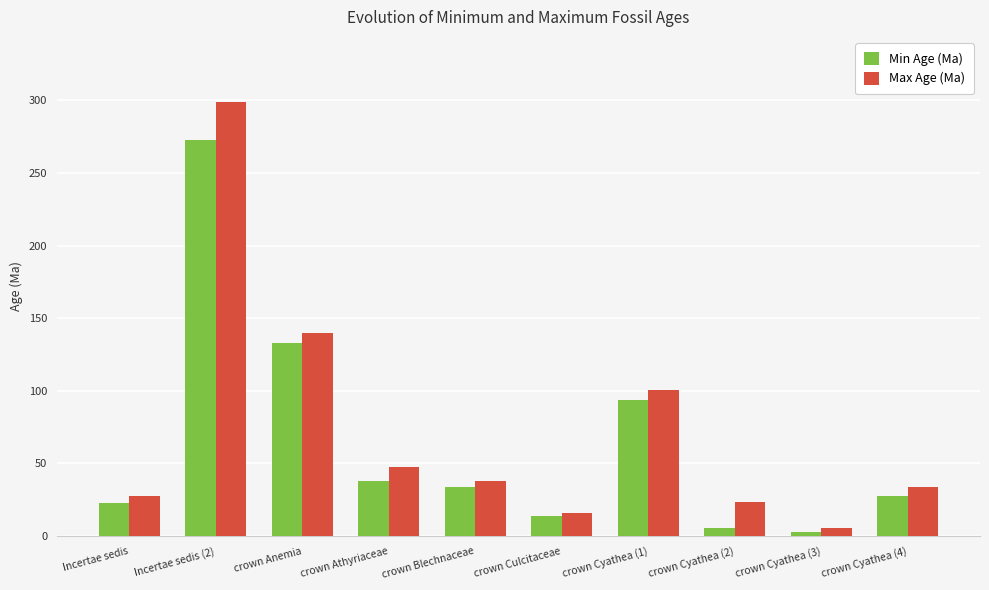

What is the label of the 7th bar from the right?

crown Athyriaceae